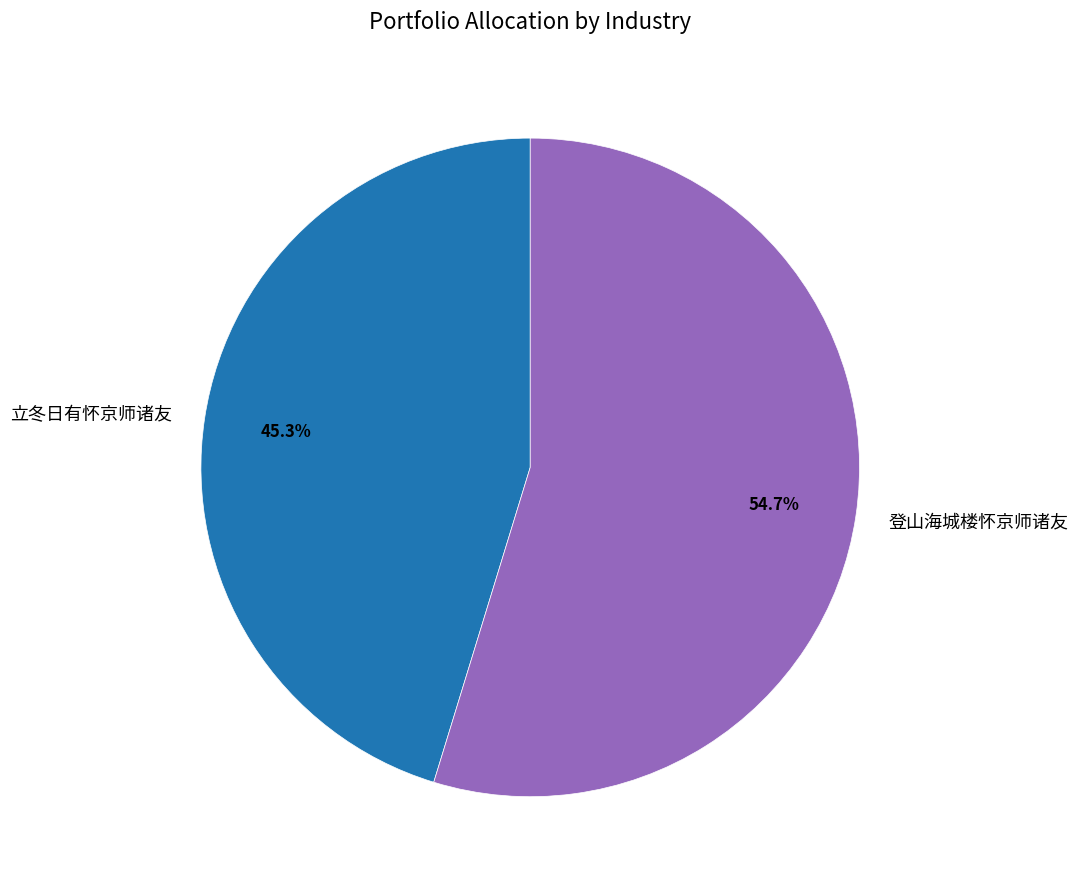

To the nearest percent, what is the combined percentage of 登山海城楼怀京师诸友 and 立冬日有怀京师诸友?

100%